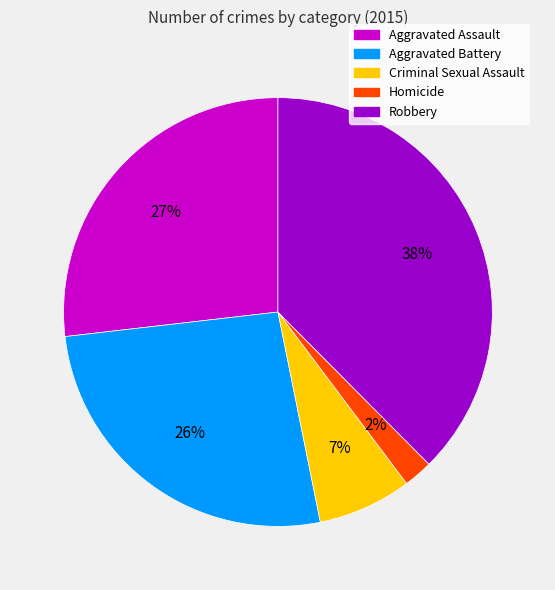

The Aggravated Battery slice represents 33% of the pie. True or false?

False